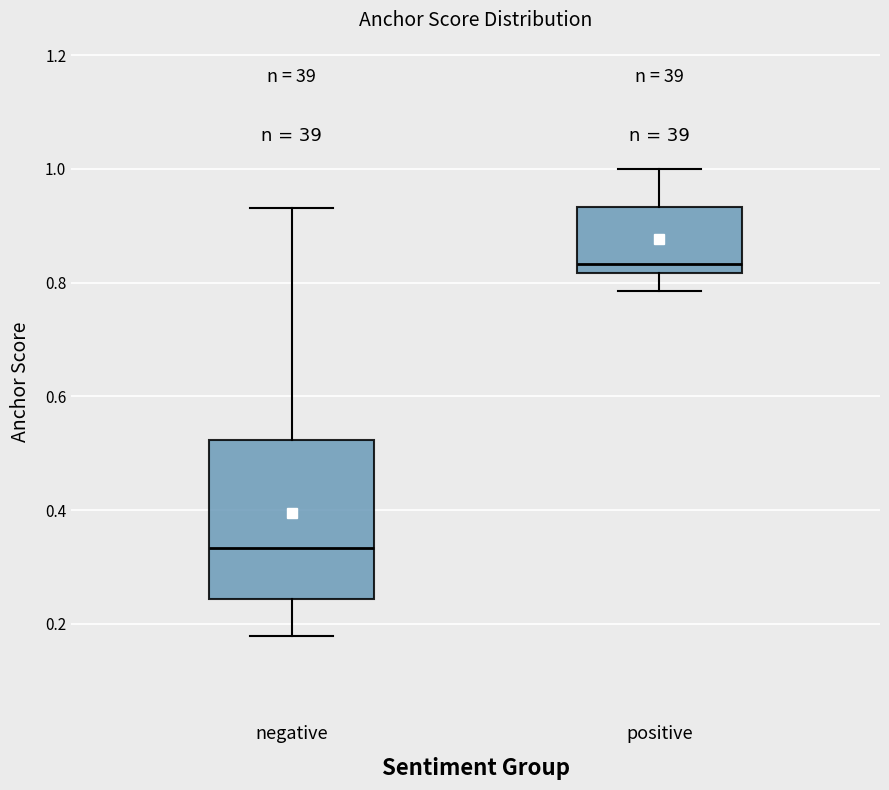

Which box is the tallest, from its lower edge to its upper edge?

negative